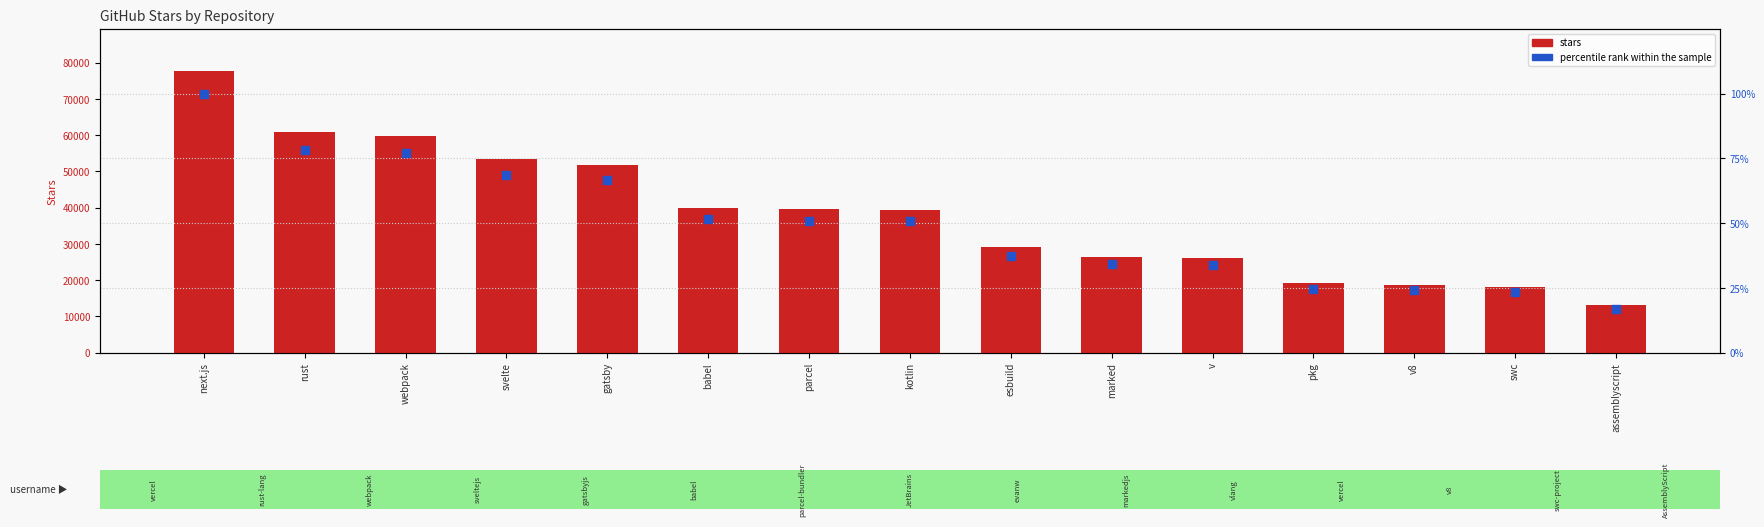

At how many categories does at least one series exceed 69222?

1